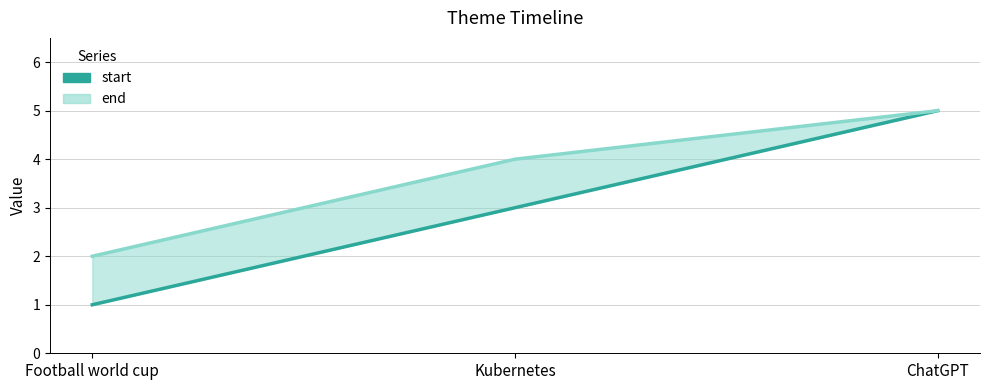

What is the approximate value at Kubernetes?

3